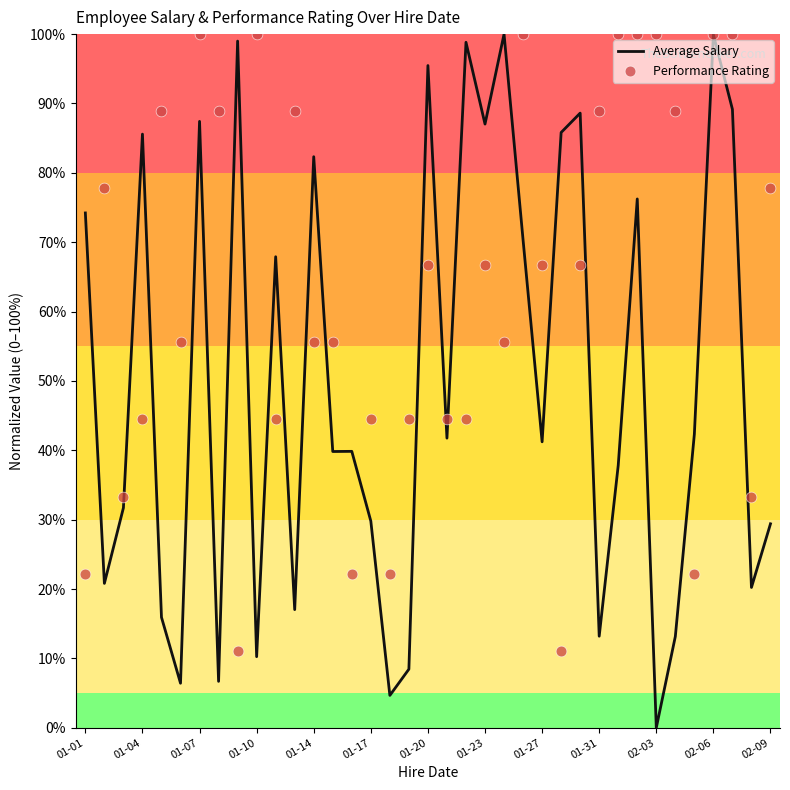

Is it true that Average Salary equals 41.3 at 02-09?

False